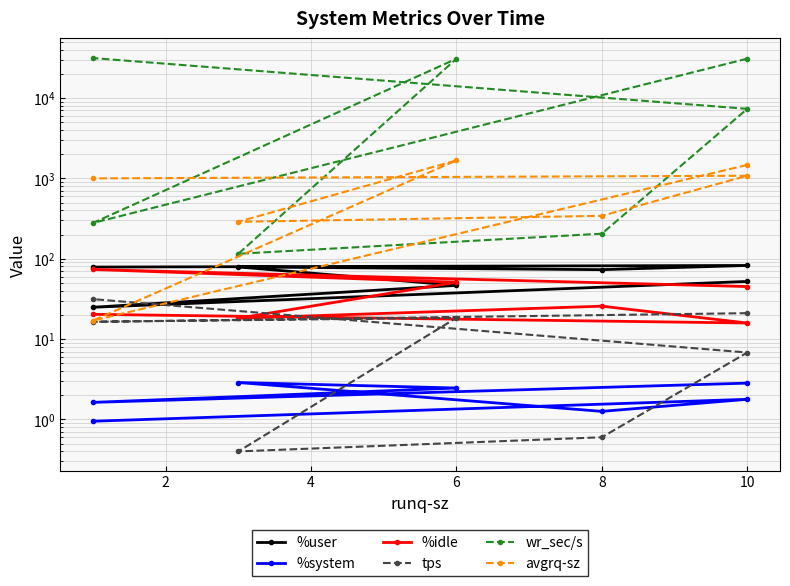

Where is the first local maximum for tps?

6